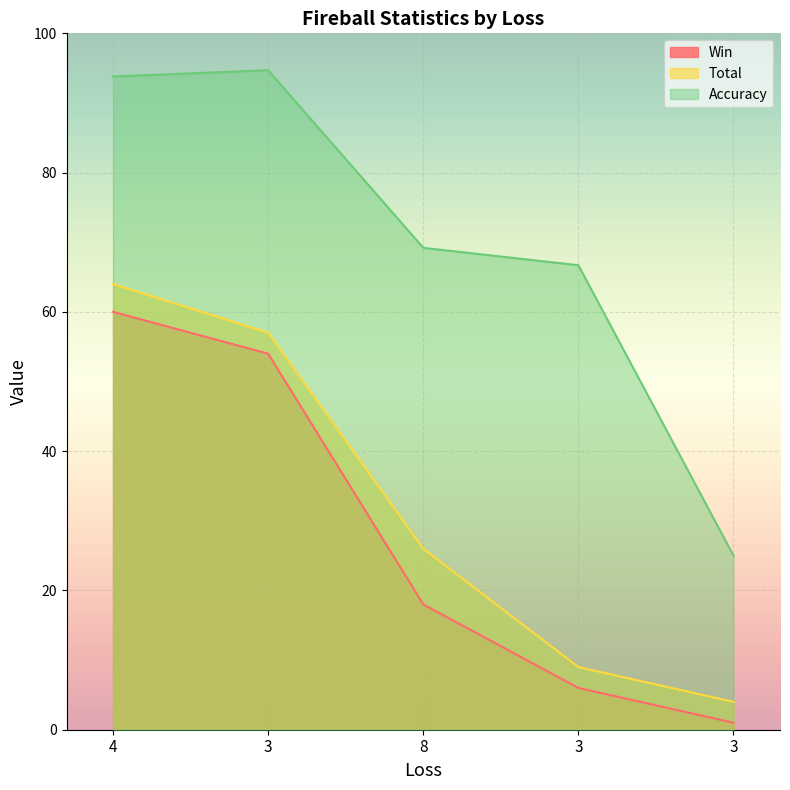

What is the highest value of the Win series?

60.0